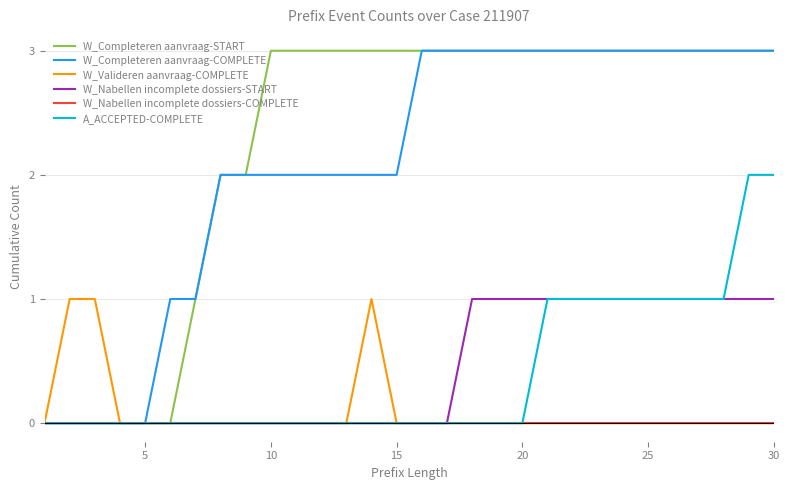

What is the maximum value shown in the chart?

3